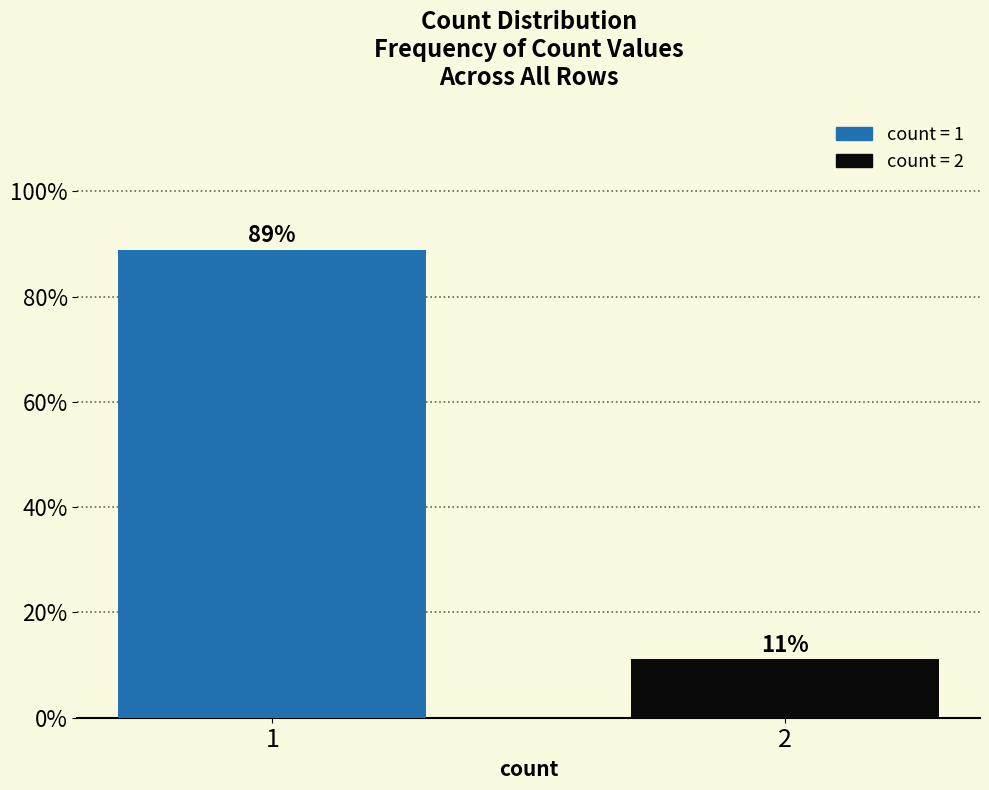

Read the value at 1.

88.9